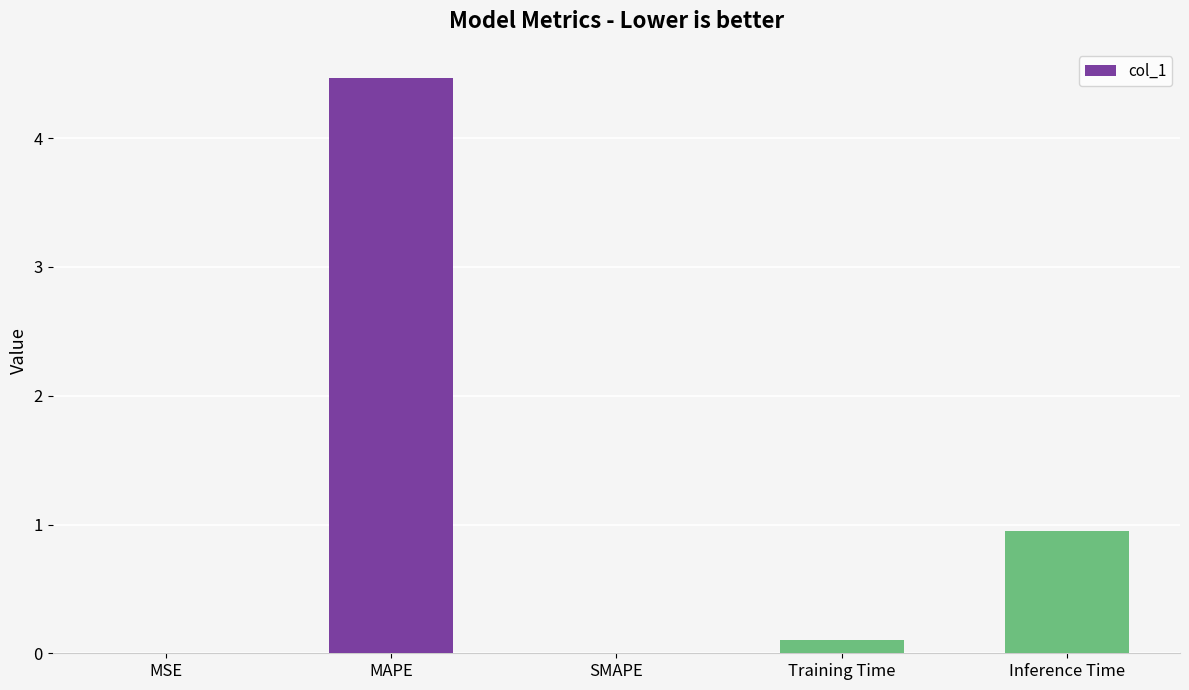

What is the average value?

1.1